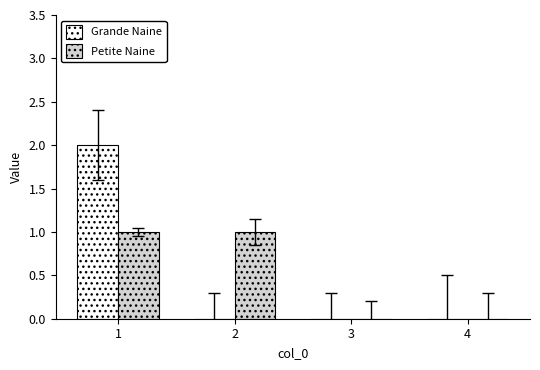

Reading right to left, list all the values displayed in this chart.

Grande Naine: 4=0	3=0	2=0	1=2
Petite Naine: 4=0	3=0	2=1	1=1